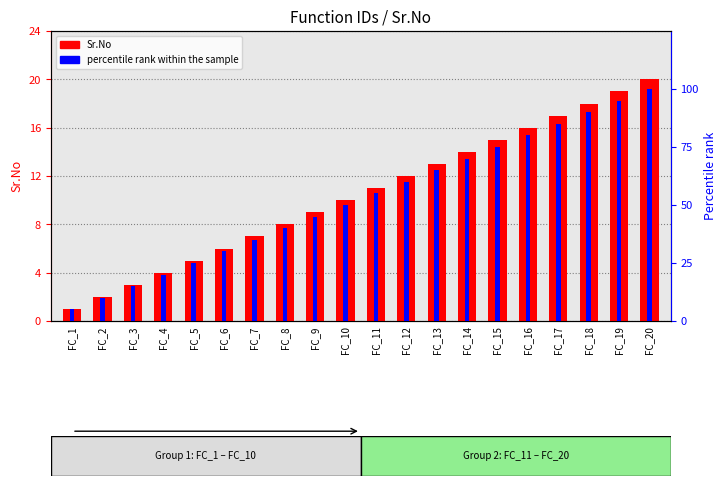

True or false: percentile rank within the sample has a value of 55.0 at FC_11.

True